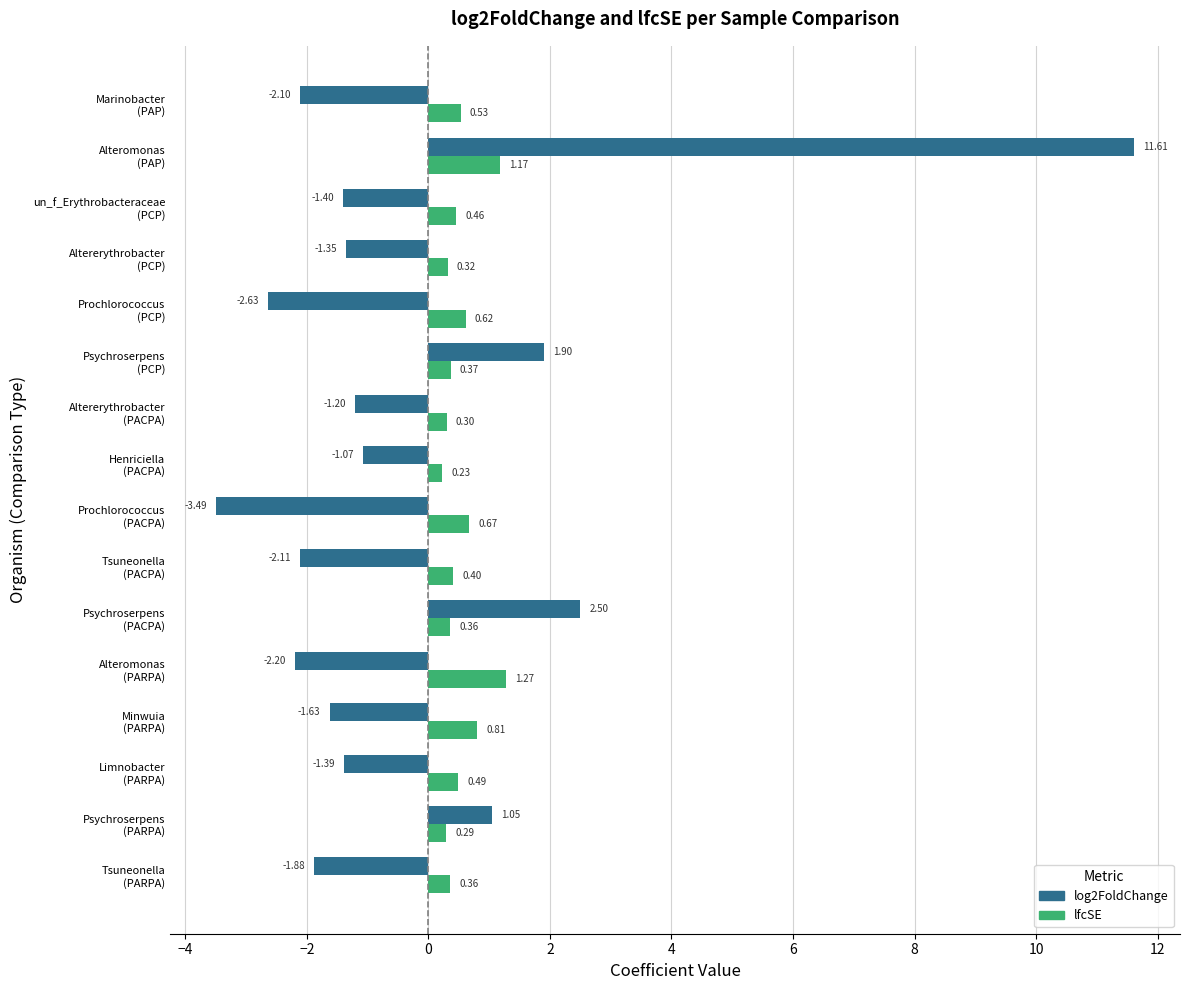

What is the average value of the log2FoldChange series?

-0.3